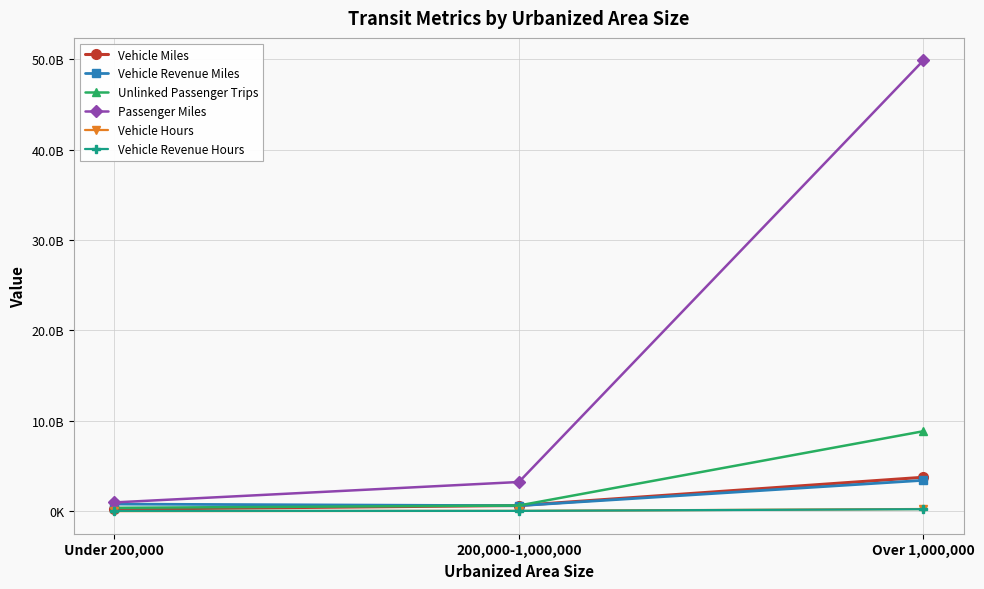

Which series has the largest total across all categories?

Passenger Miles